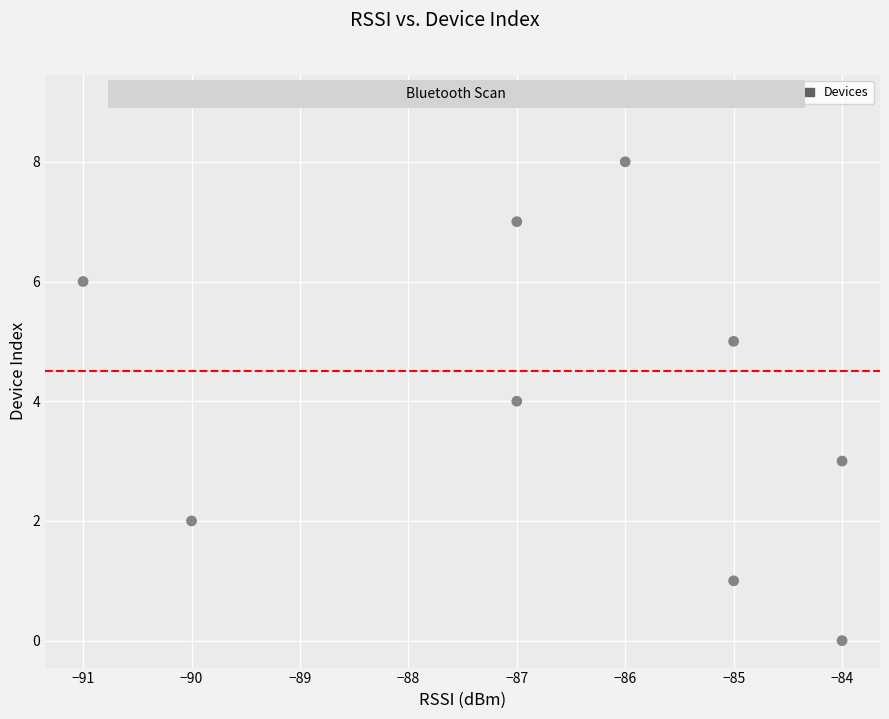

What is the range of Y values (max minus min)?

9